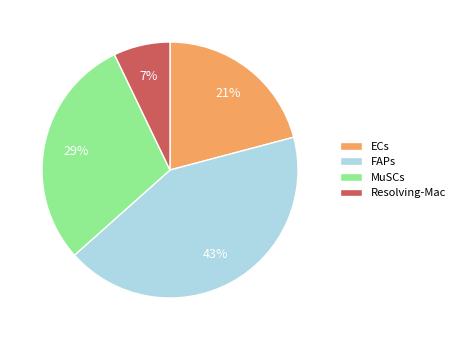

The FAPs slice represents 29% of the pie. True or false?

False